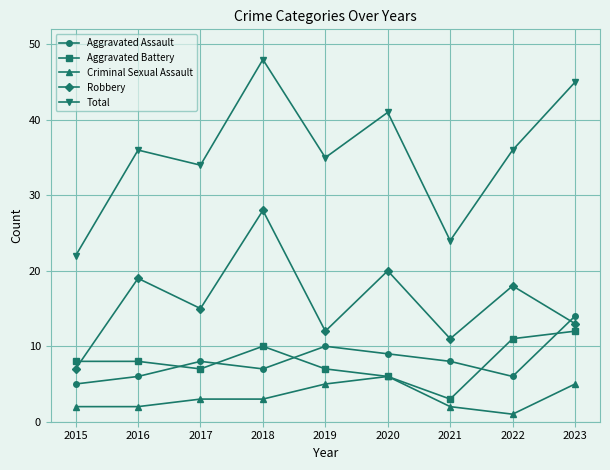

What is the sum of the Robbery values at 2021 and 2016?

30